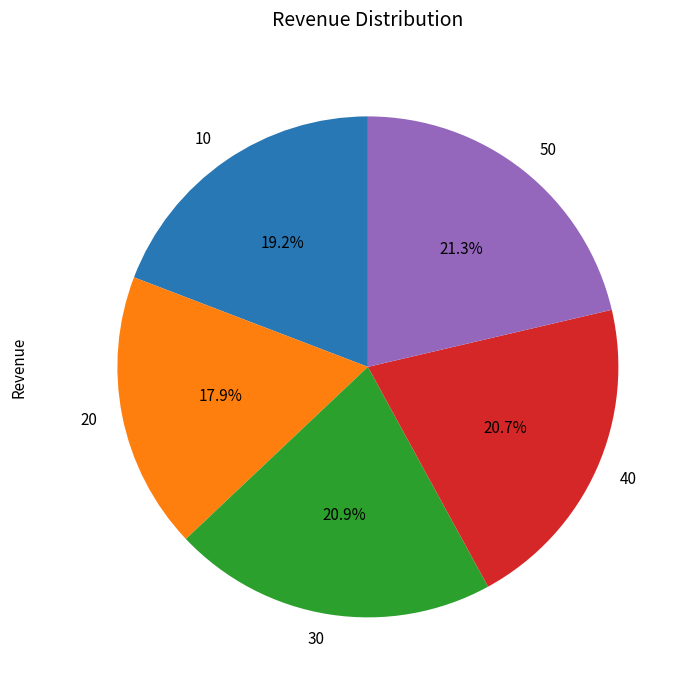

Is there a majority slice in this chart?

No